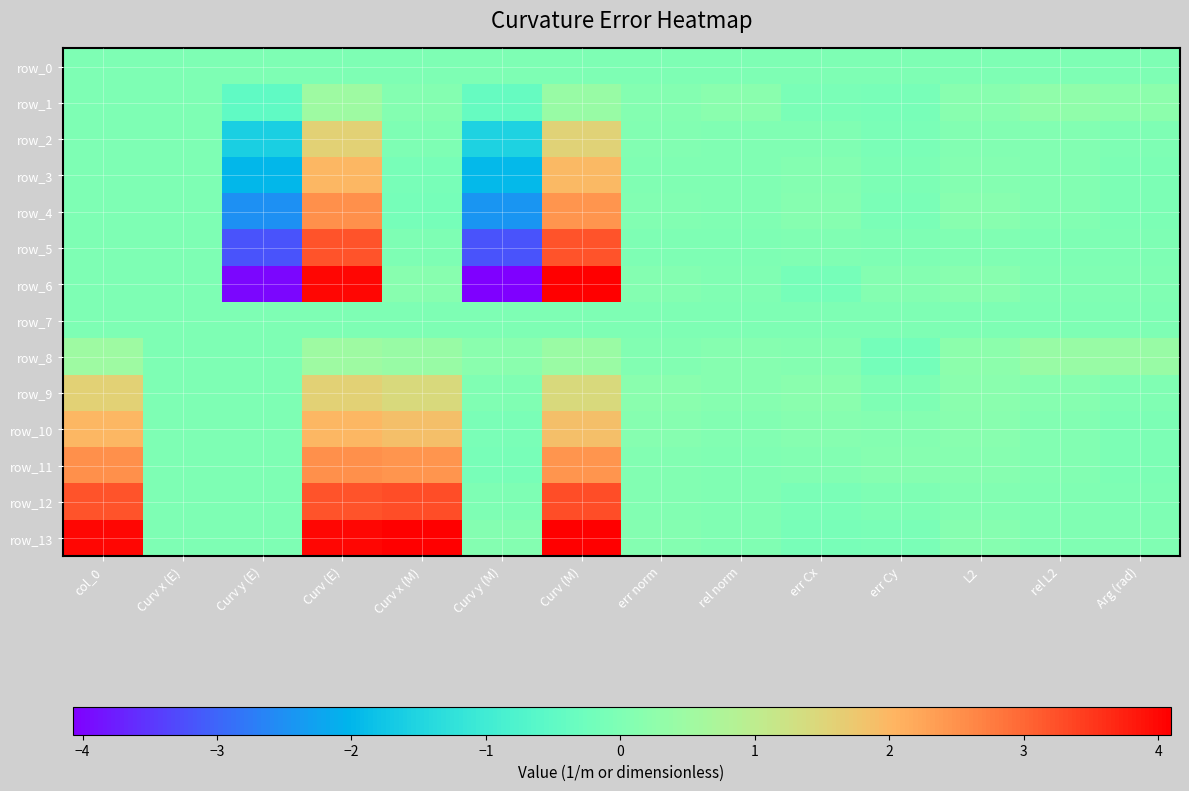

What is the sum of the row_10 values at Curv x (E) and L2?

0.1